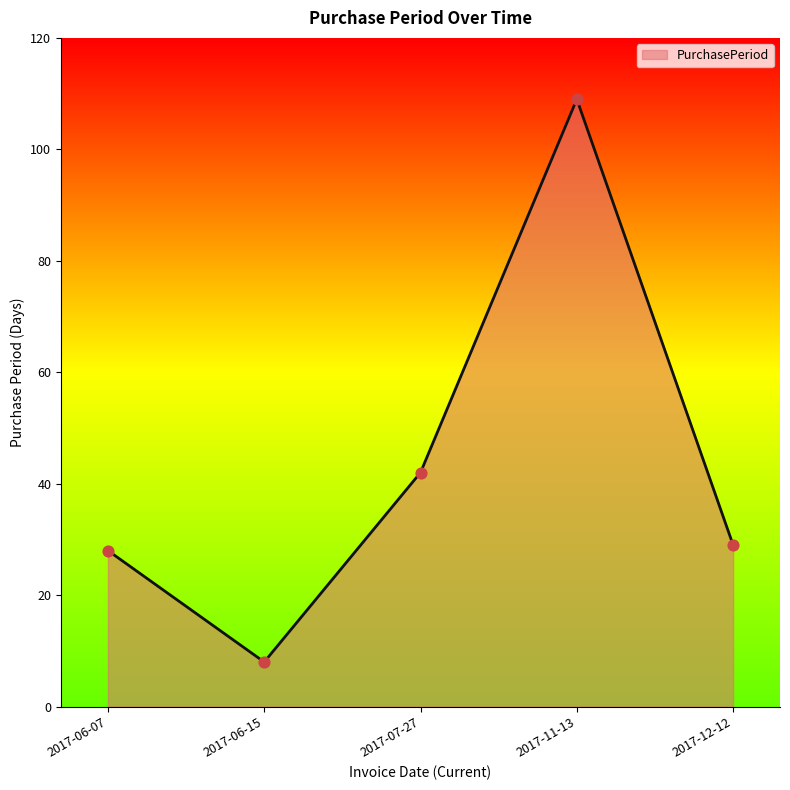

What is the ratio of the value at 2017-12-12 to the value at 2017-11-13?

0.3